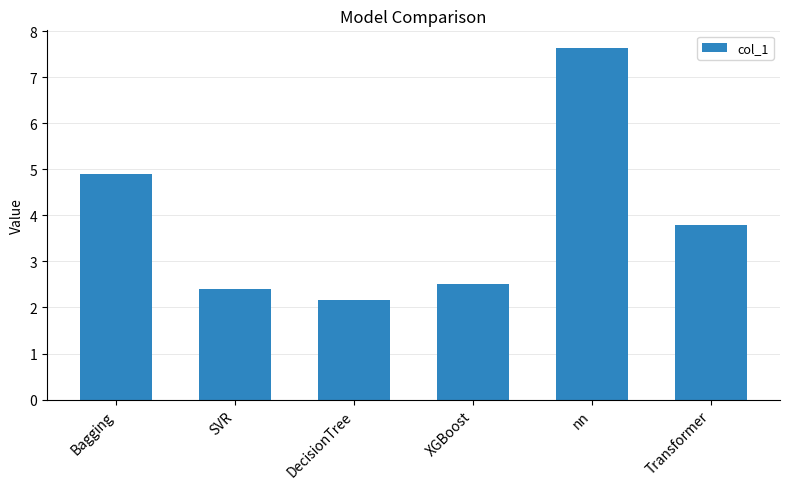

Read the value at DecisionTree.

2.2